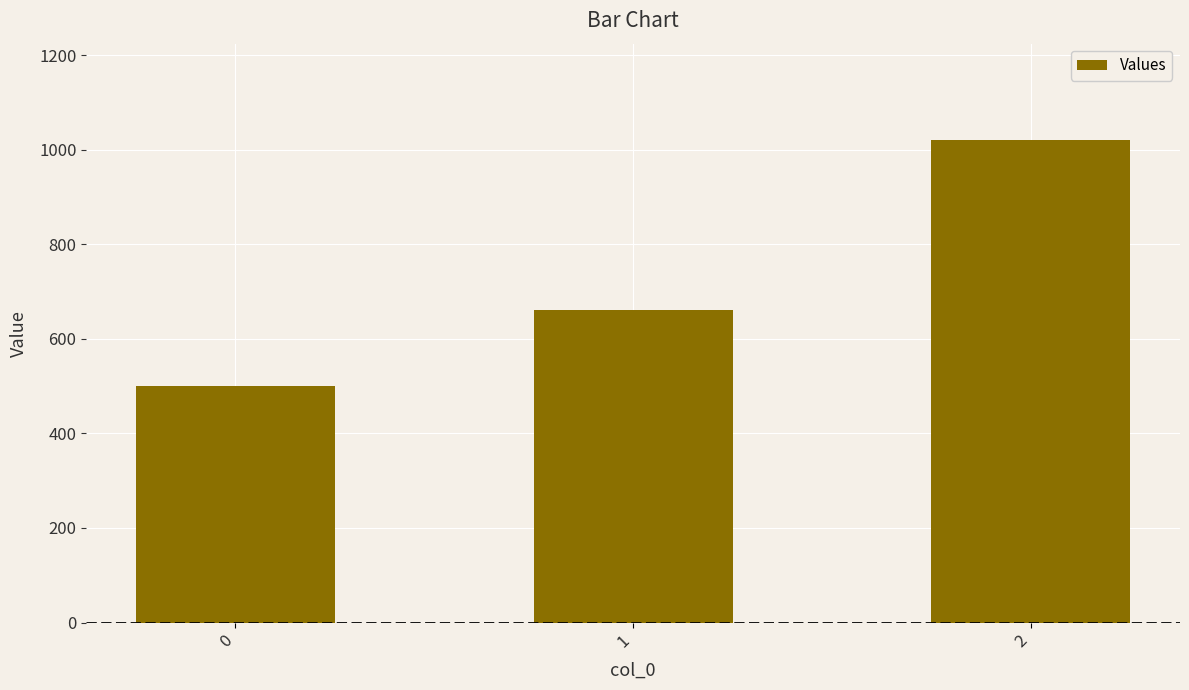

How many values are below 660?

1